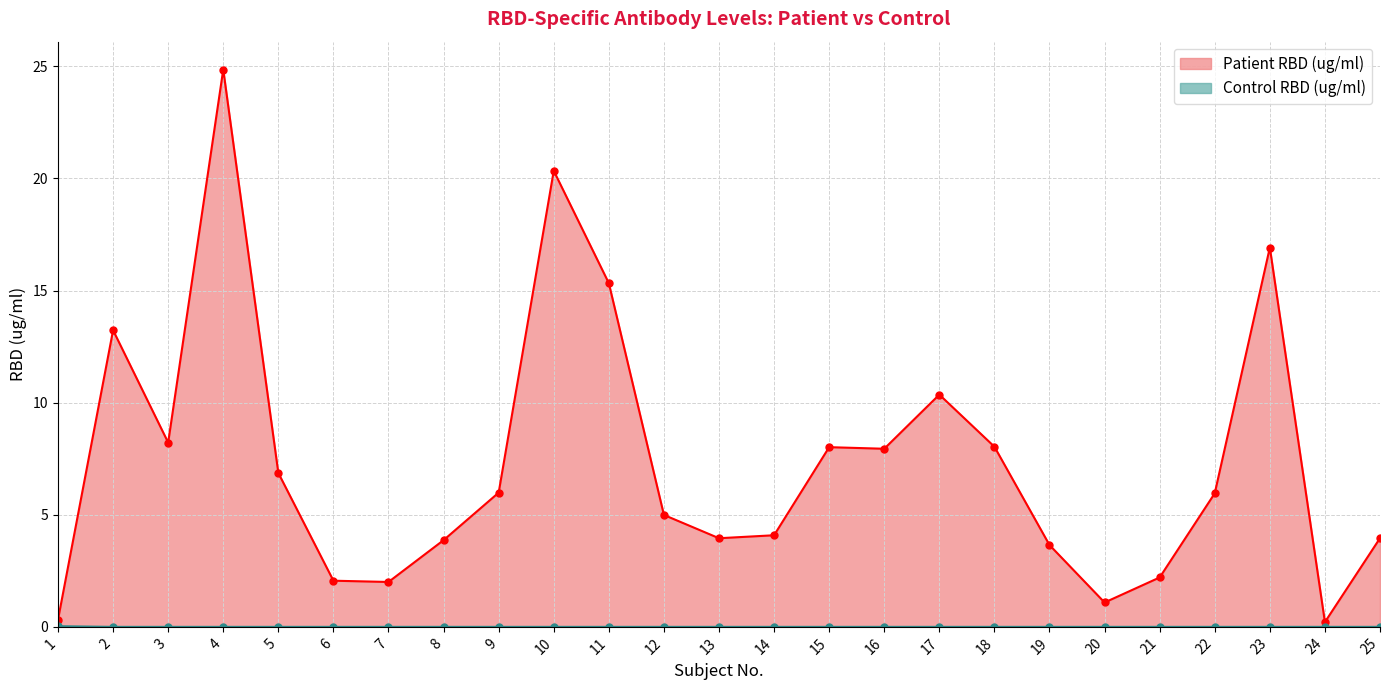

Where does the Patient RBD (ug/ml) series first go above 5?

2